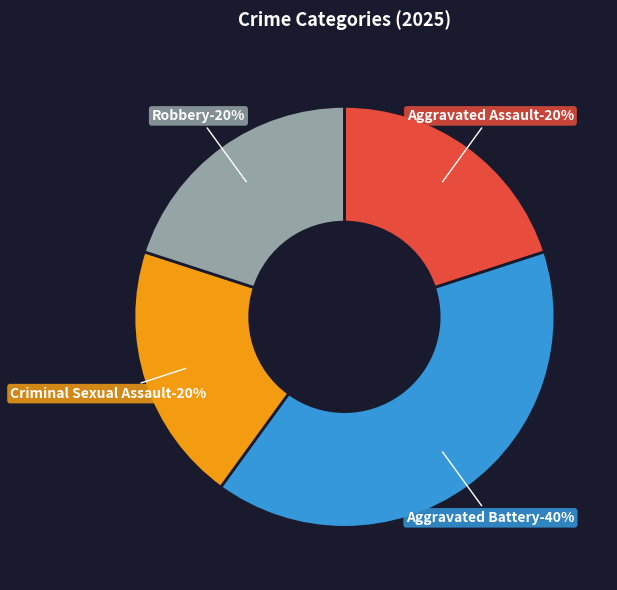

Is the sum of Criminal Sexual Assault and Aggravated Assault greater than half?

No